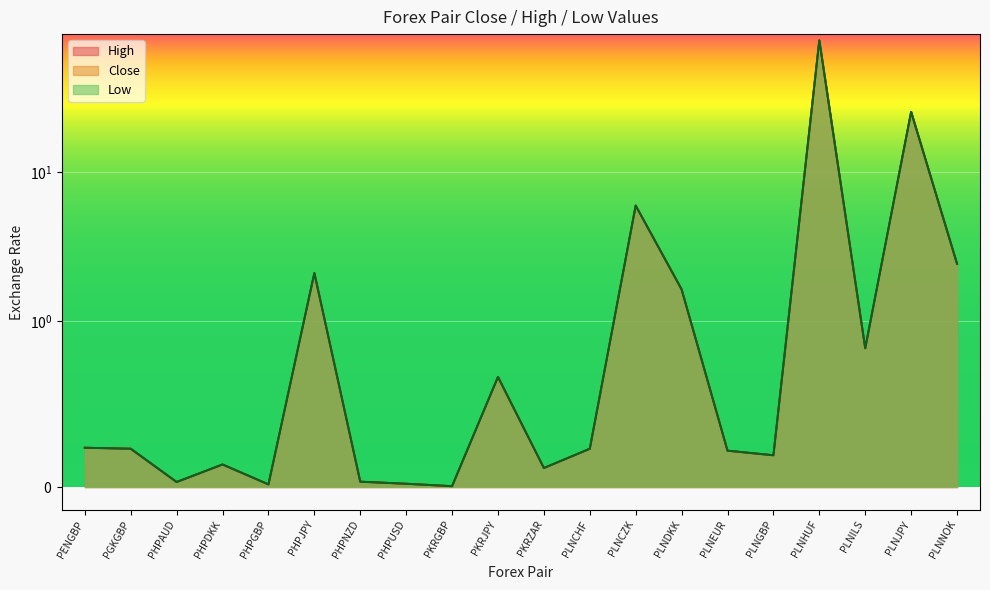

What is the sum of the Close values at PLNGBP and PHPAUD?

0.2